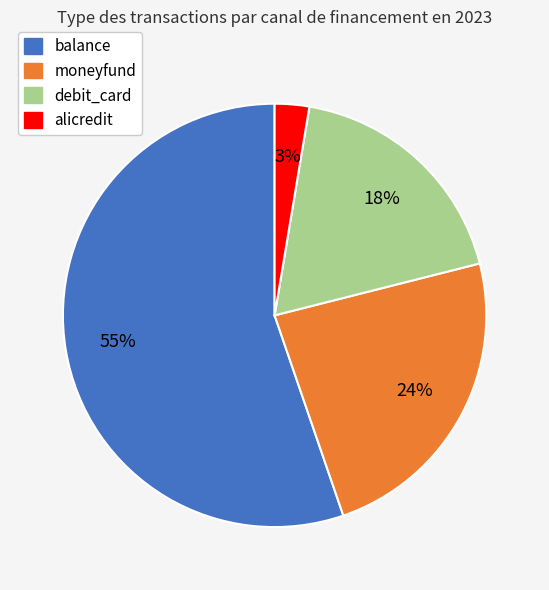

Is it true that alicredit is 12% of the pie?

False